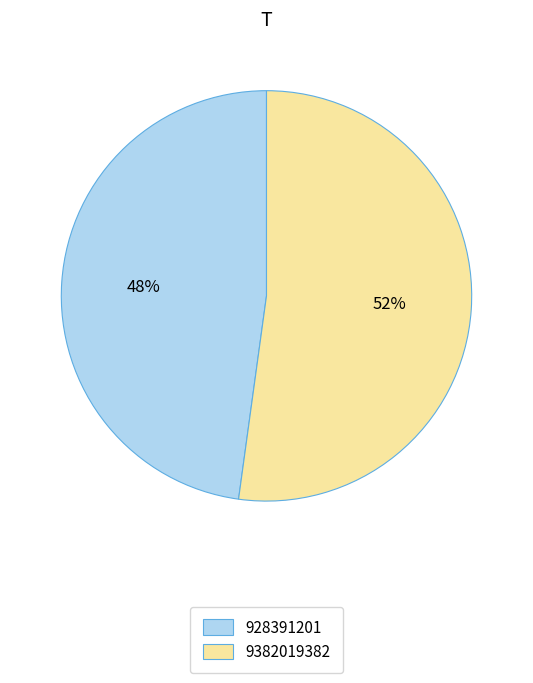

Which category accounts for the majority?

9382019382